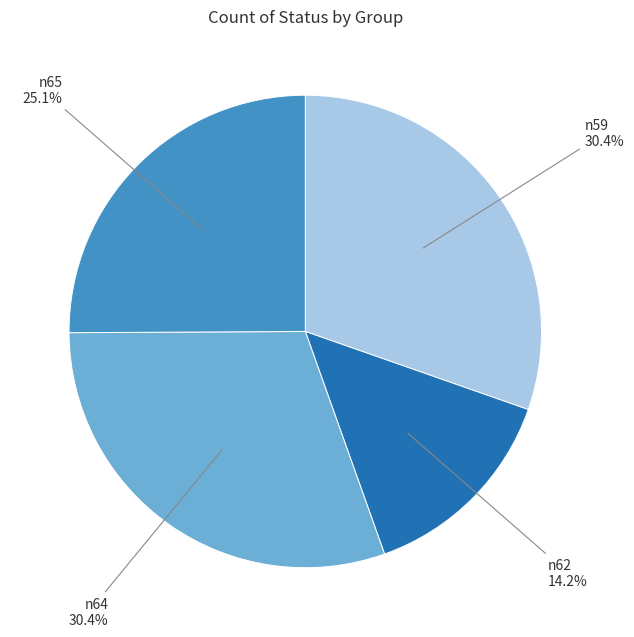

How much of the chart is everything except n64?

69.6%